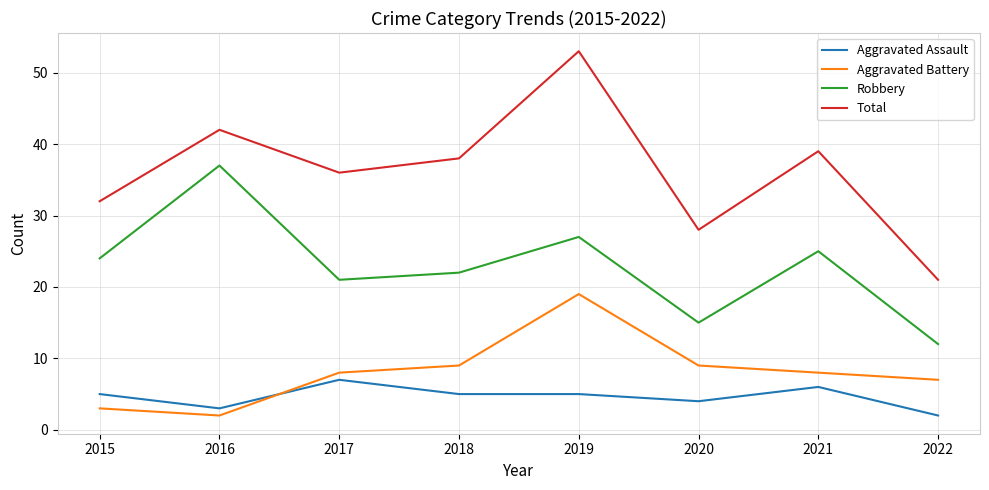

At which category is the sum across all series the highest?

2019